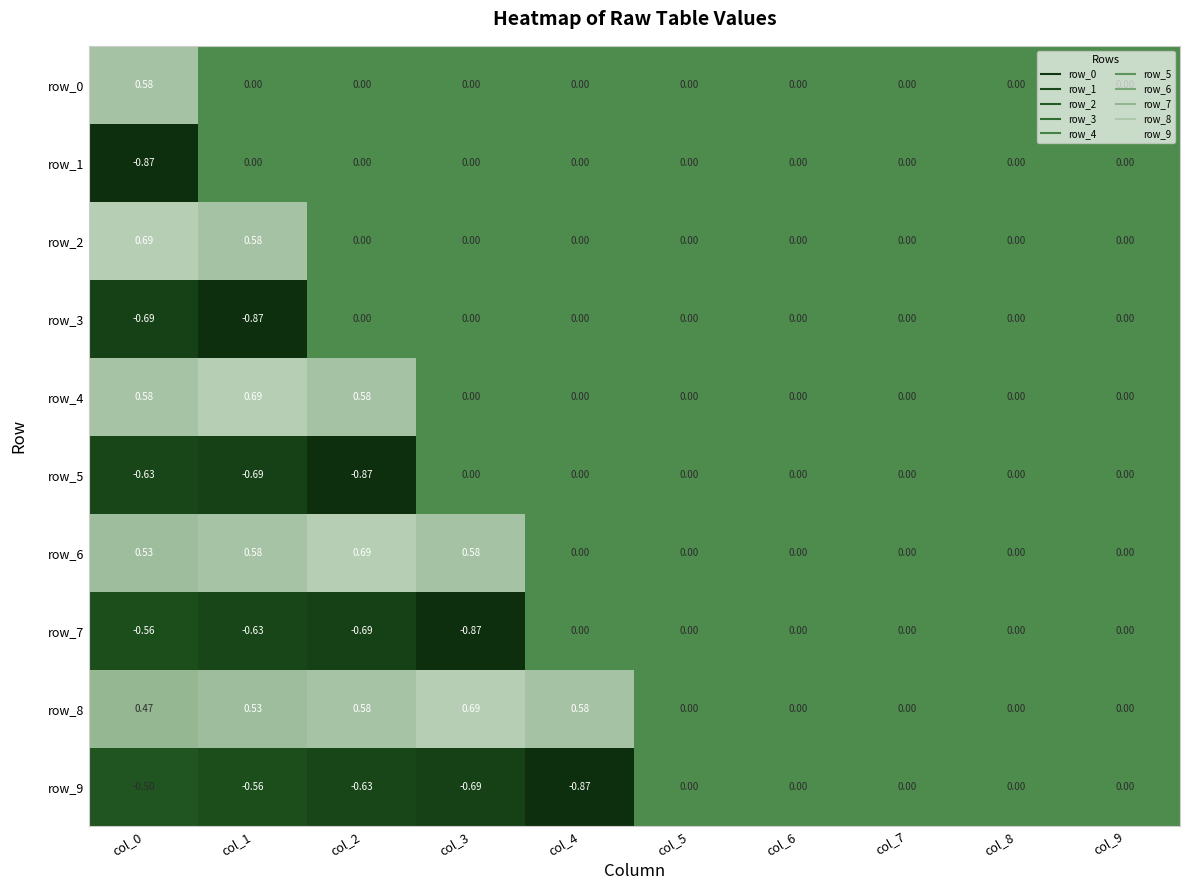

Which series has the widest spread of values?

row_1